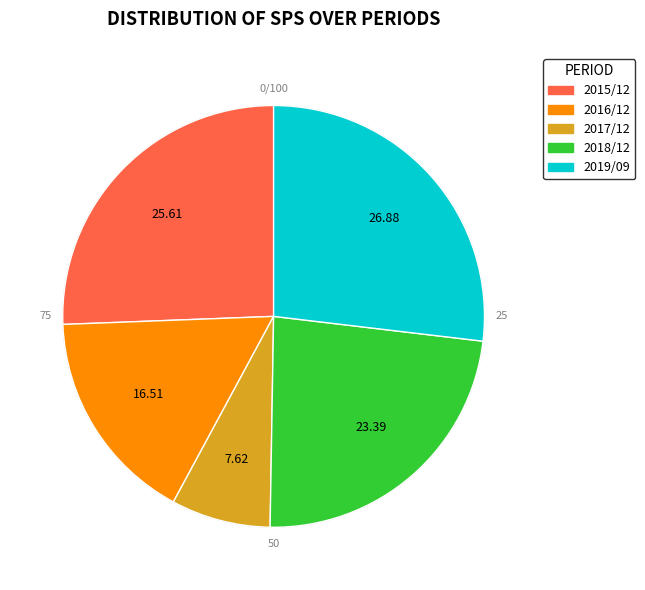

To the nearest percent, what is the combined percentage of 2019/09 and 2017/12?

34%